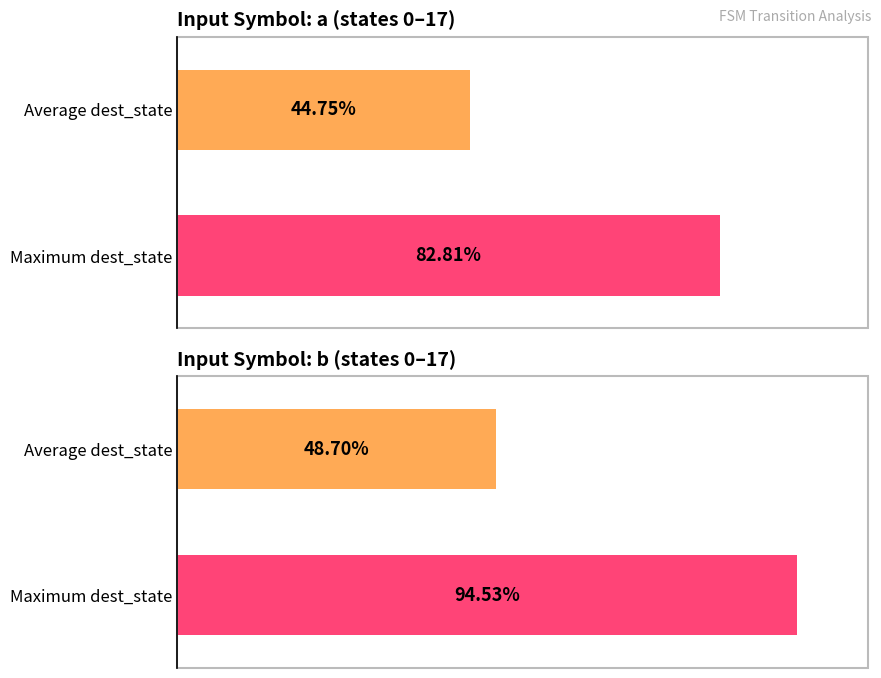

How many data points does each series have?

4